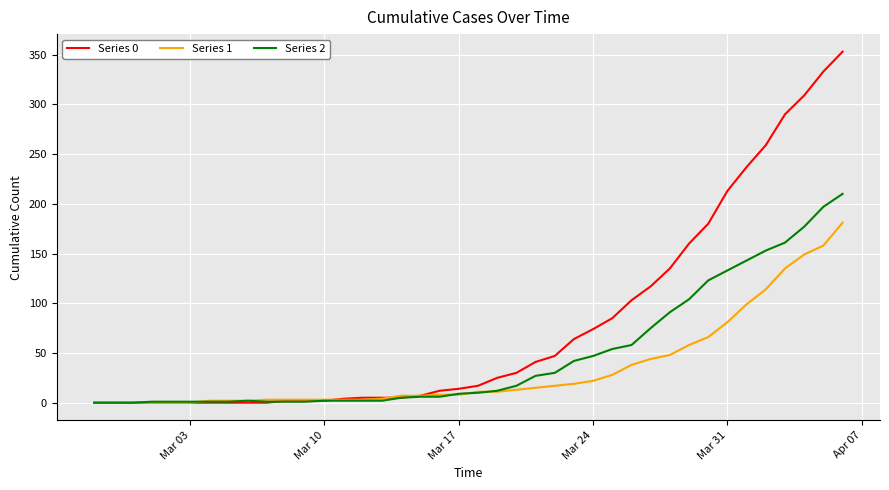

Which series has the largest total across all categories?

Series 0